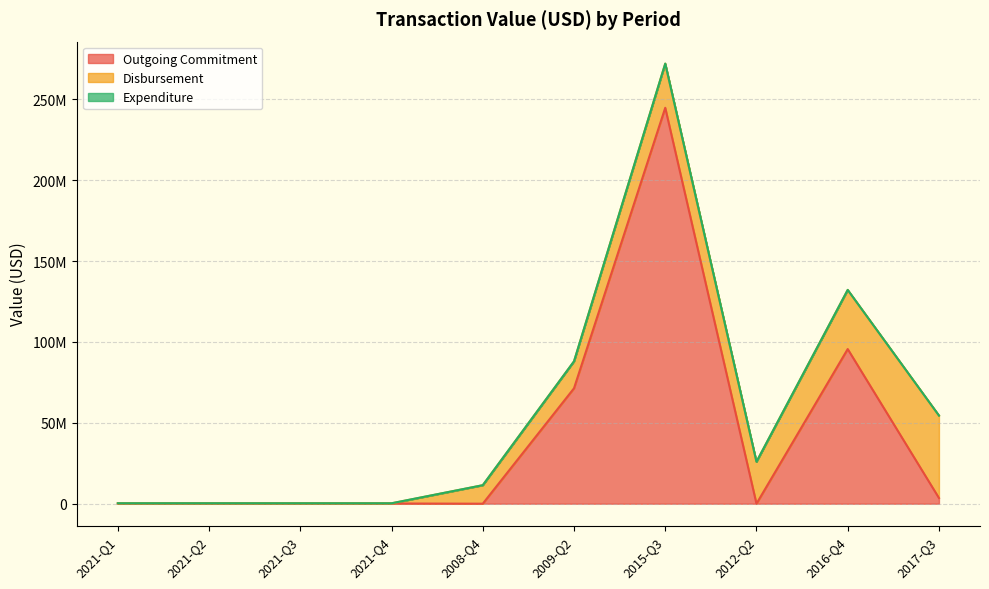

What is the average value of the Disbursement series?

16925017.0